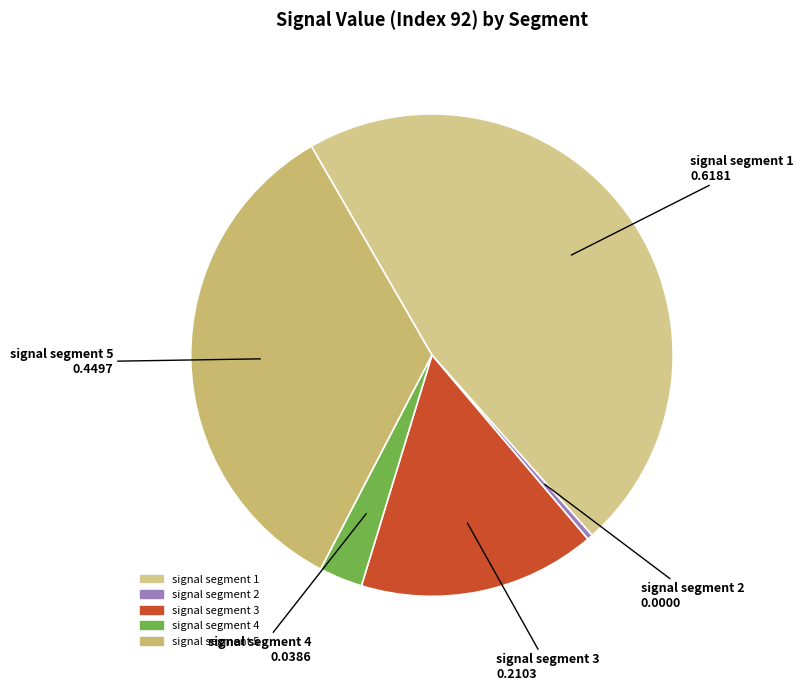

Which slice is the smallest?

signal segment 2